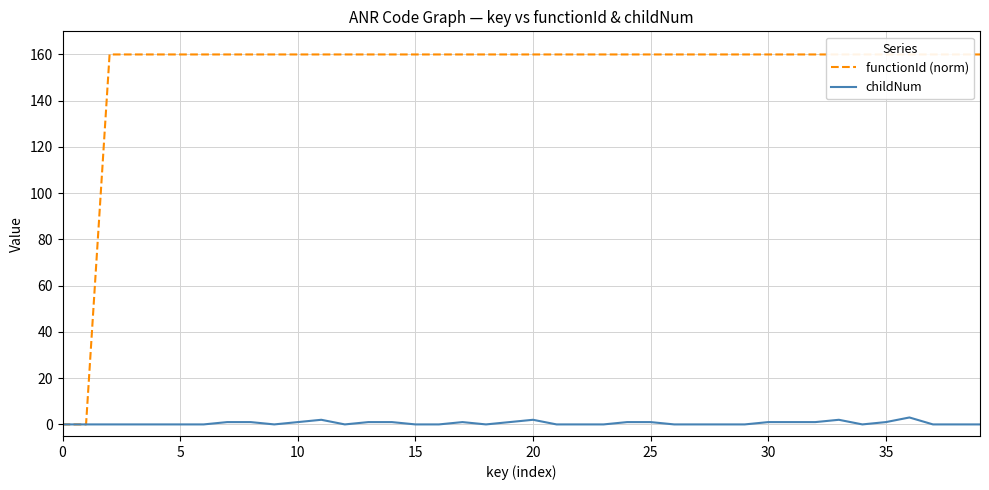

What is the greatest value displayed?

160